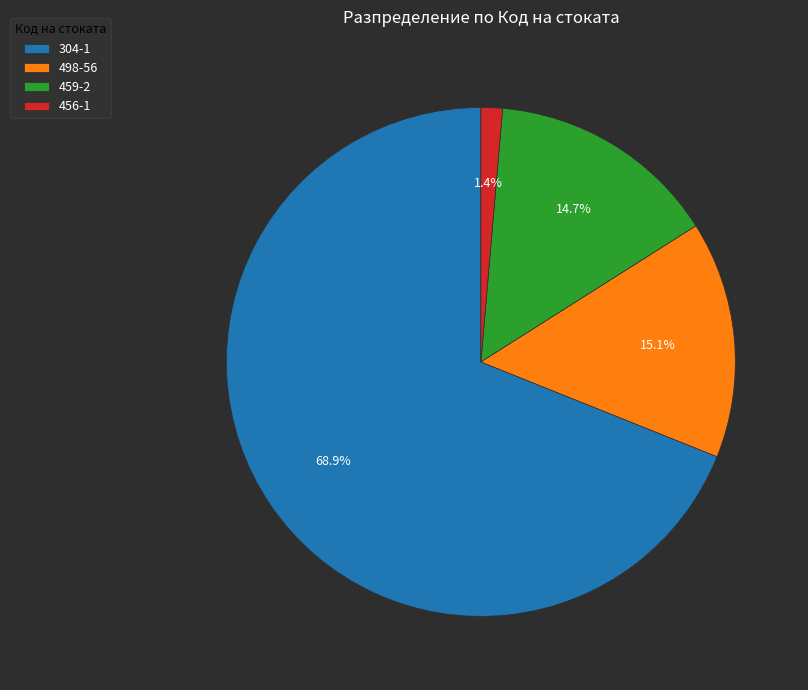

Combined, do 459-2 and 498-56 account for over 50%?

No